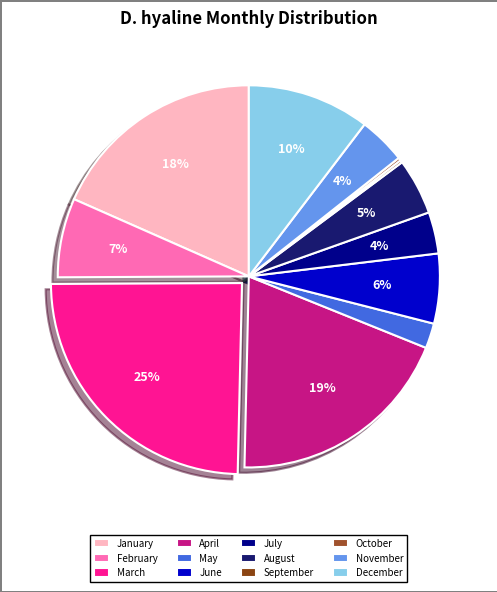

How many slices are in this pie chart?

12